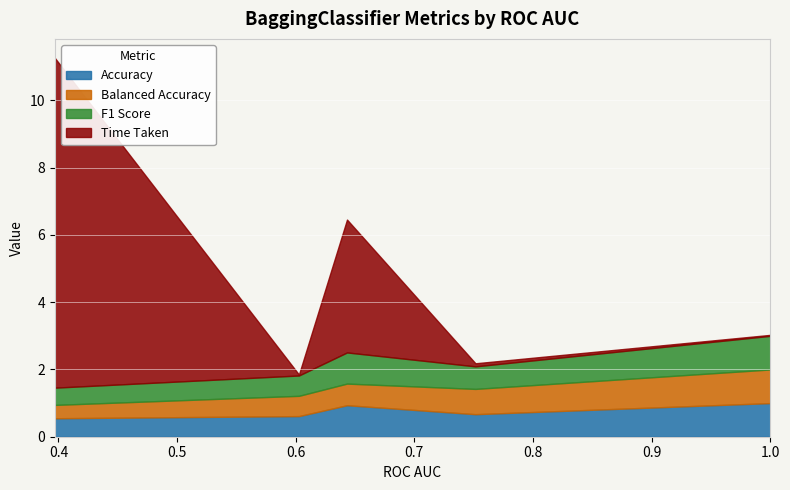

Which series changed the most between 0.396925685490942 and 0.7514578076815251?

Time Taken